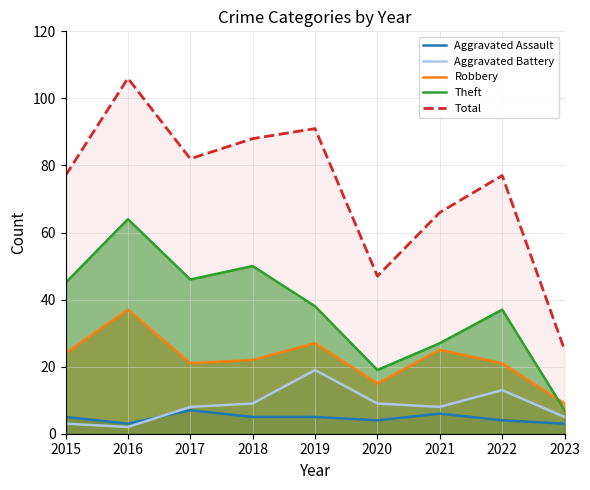

List the labels in order of Theft value, smallest first.

2023, 2020, 2021, 2022, 2019, 2015, 2017, 2018, 2016